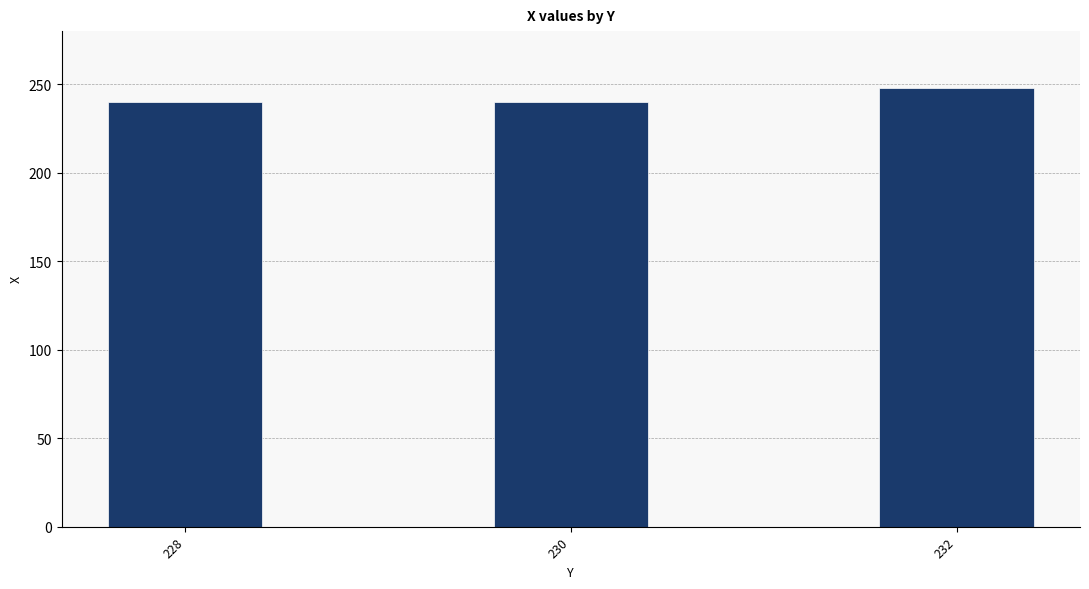

What is the smallest value displayed?

240